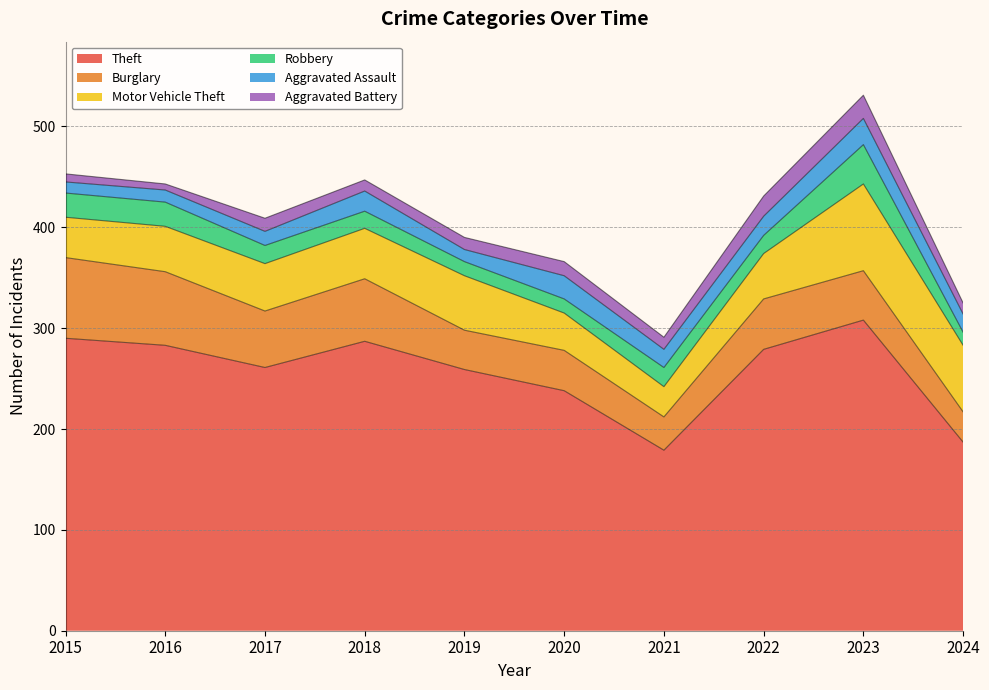

What is the total value across all series at 2022?

431